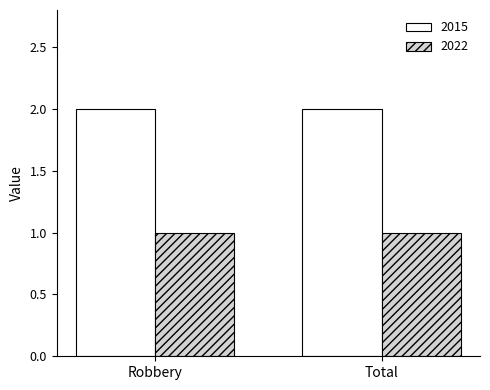

What is the sum of all 2015 values?

4